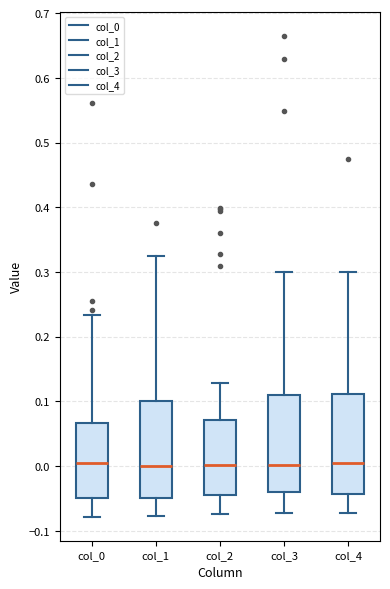

Reading left to right, transcribe this box plot: for each box, give where its median line is, the range the box spans, and where its two whiskers end, as read against the y-axis. The values are not printed on the chart, so give them approximately, as read against the axis.

col_0: median 0.00, box -0.05 to 0.07, whiskers -0.08 to 0.23
col_1: median 0.00, box -0.05 to 0.10, whiskers -0.08 to 0.32
col_2: median 0.00, box -0.04 to 0.07, whiskers -0.07 to 0.13
col_3: median 0.00, box -0.04 to 0.11, whiskers -0.07 to 0.30
col_4: median 0.00, box -0.04 to 0.11, whiskers -0.07 to 0.30